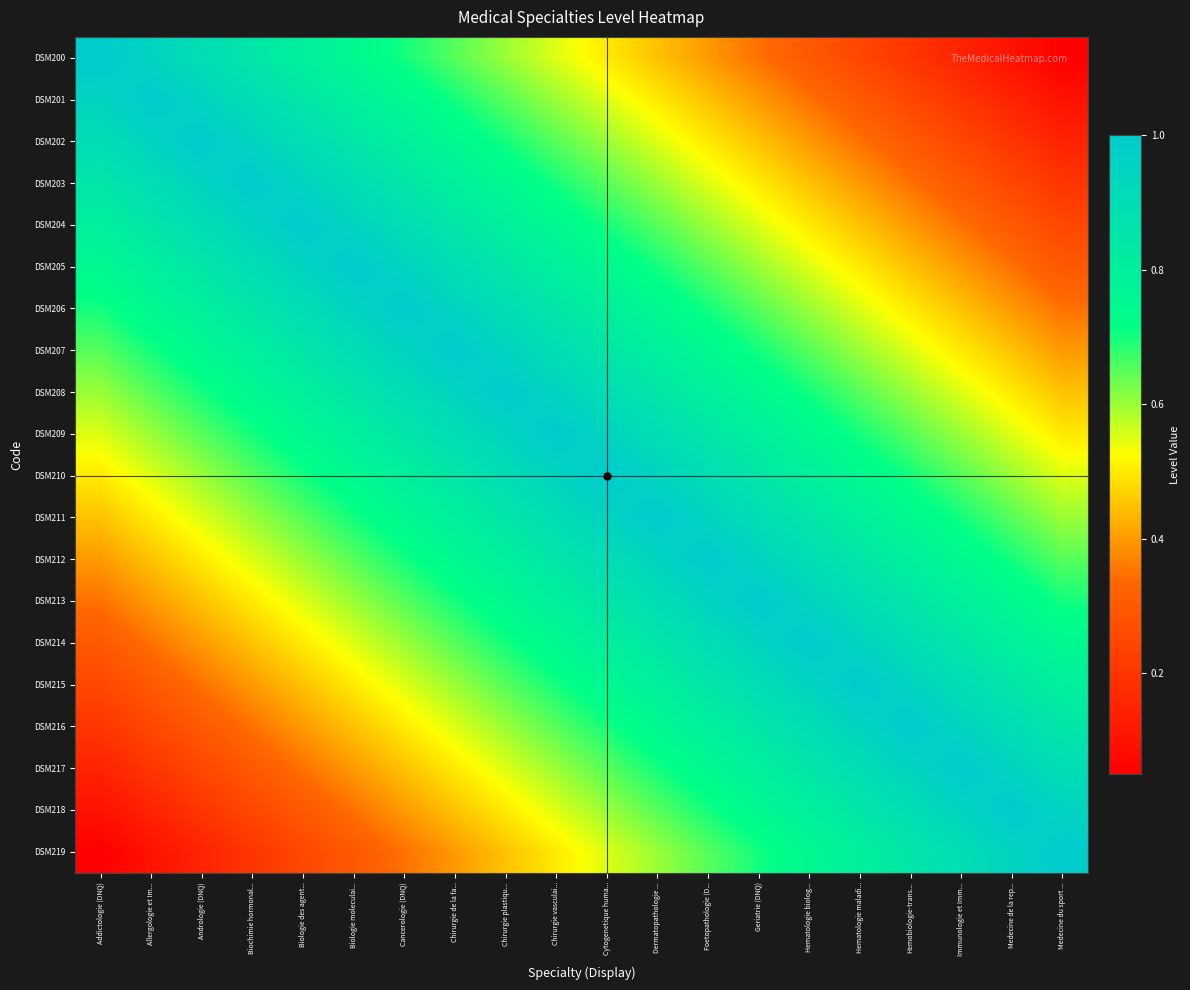

Count the number of categories in the chart.

20